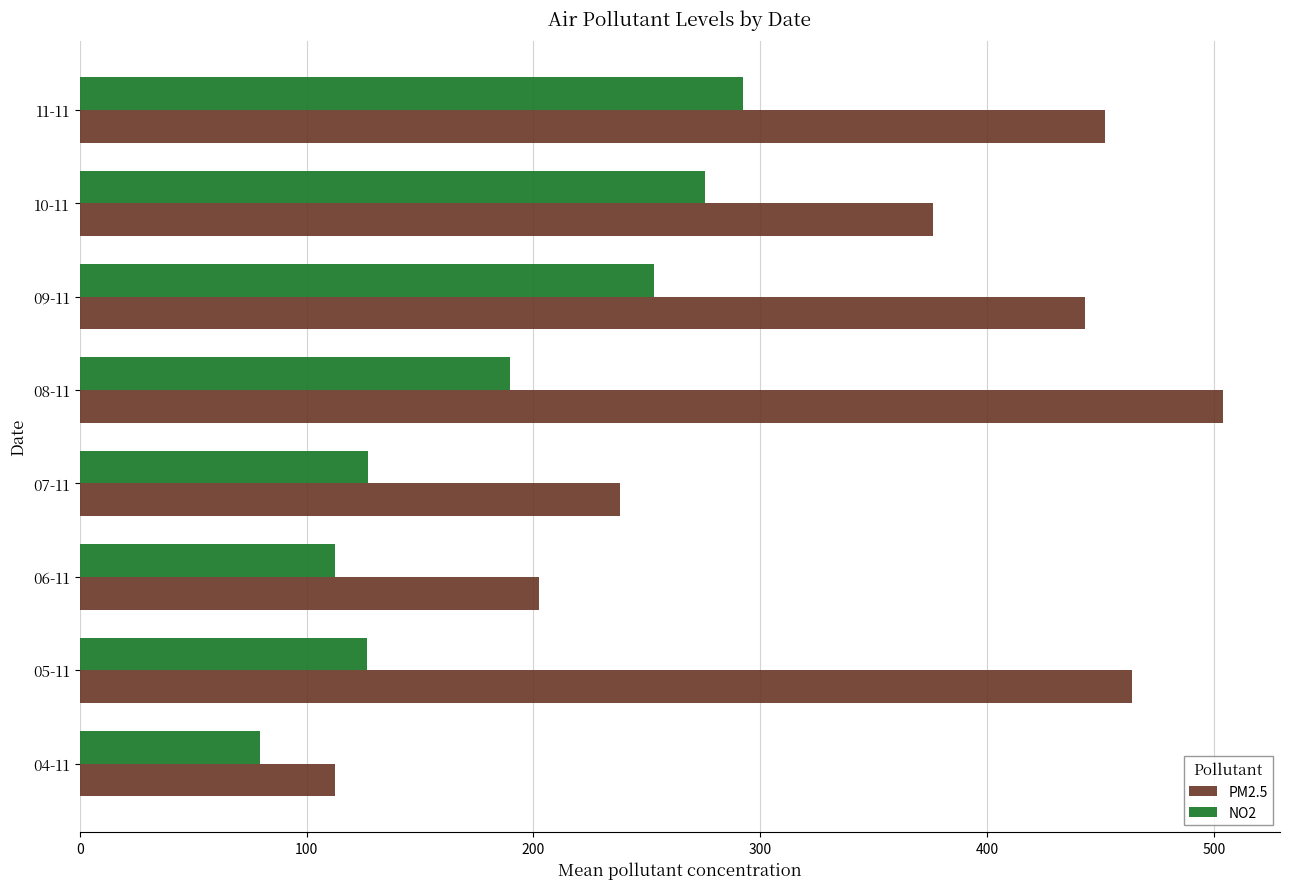

The value of NO2 at 08-11 is 276.7. True or false?

False